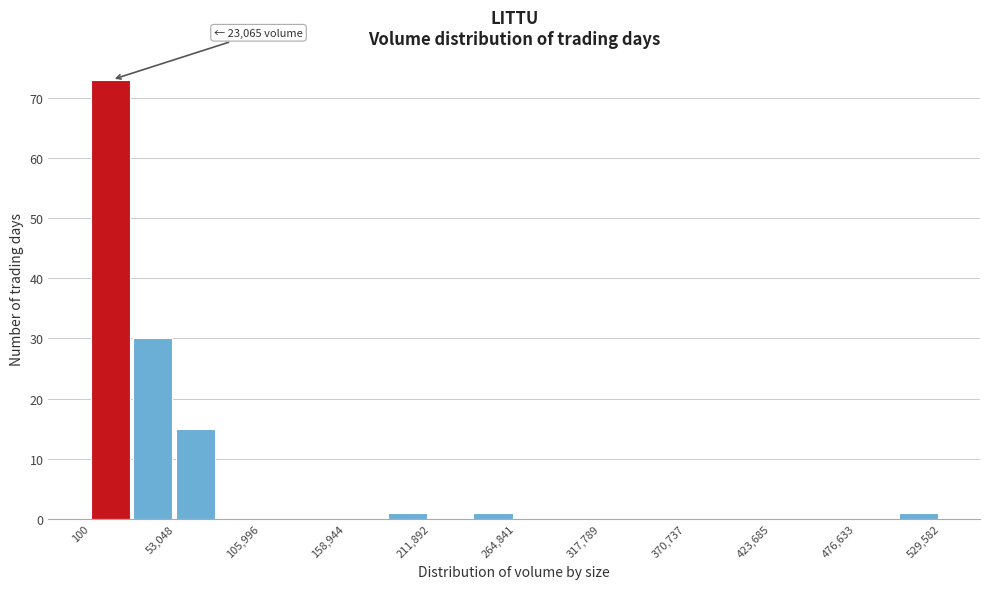

Read against the x-axis, roughly where is the centre of the tallest bar?

10000